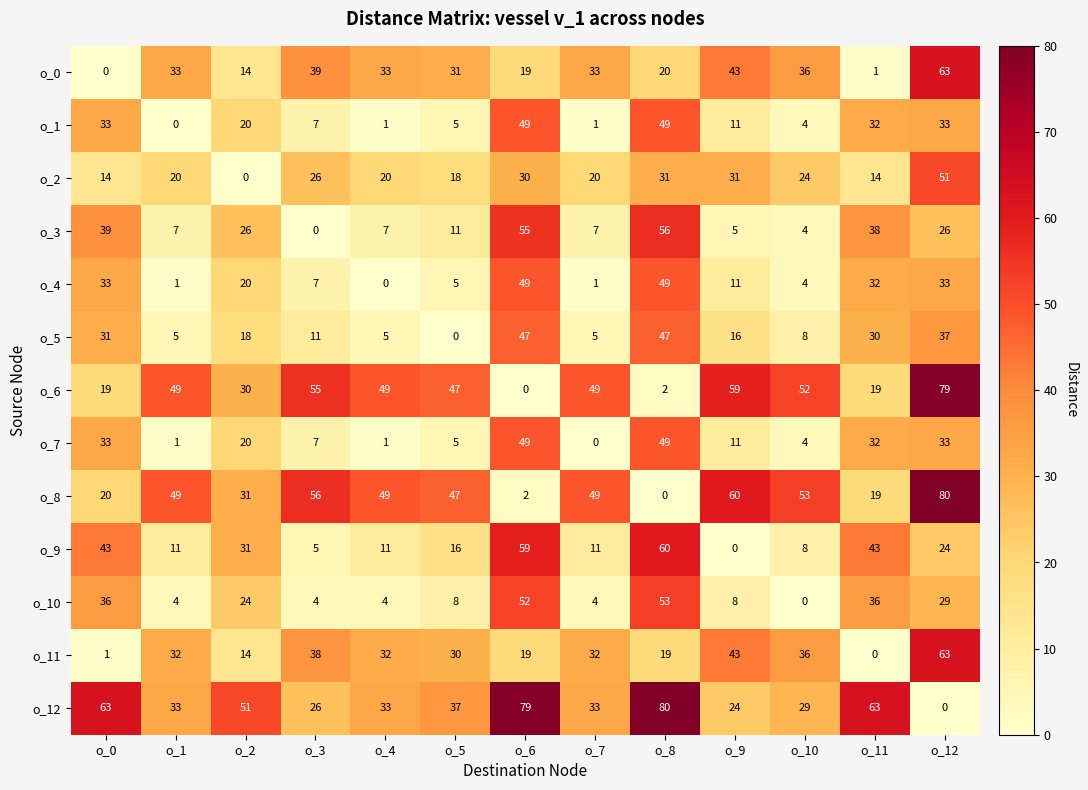

At which label does o_2 reach its peak?

o_12